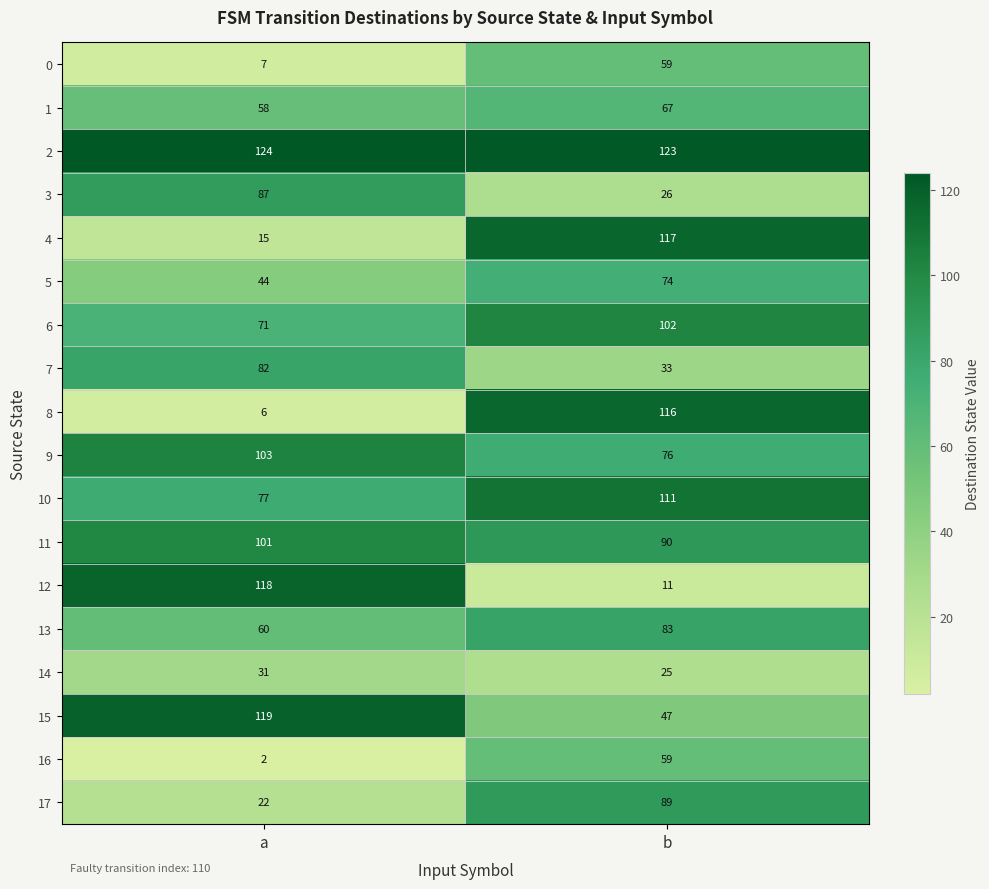

At how many categories does at least one series exceed 26?

2